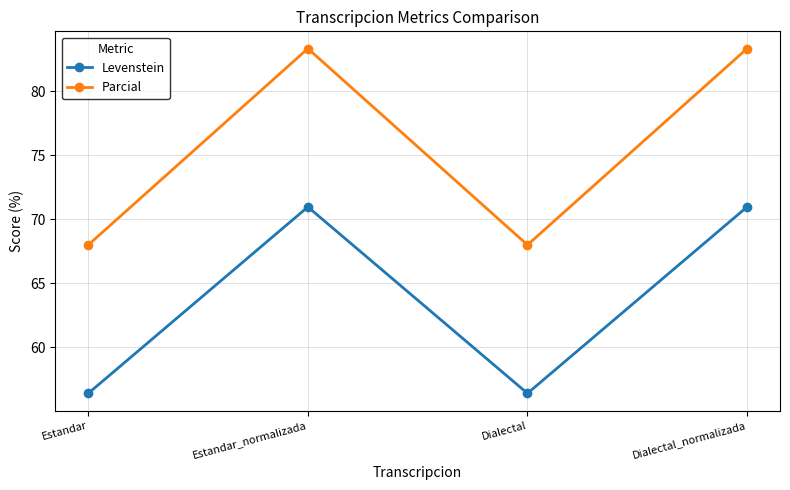

What position from the left is Dialectal_normalizada?

4